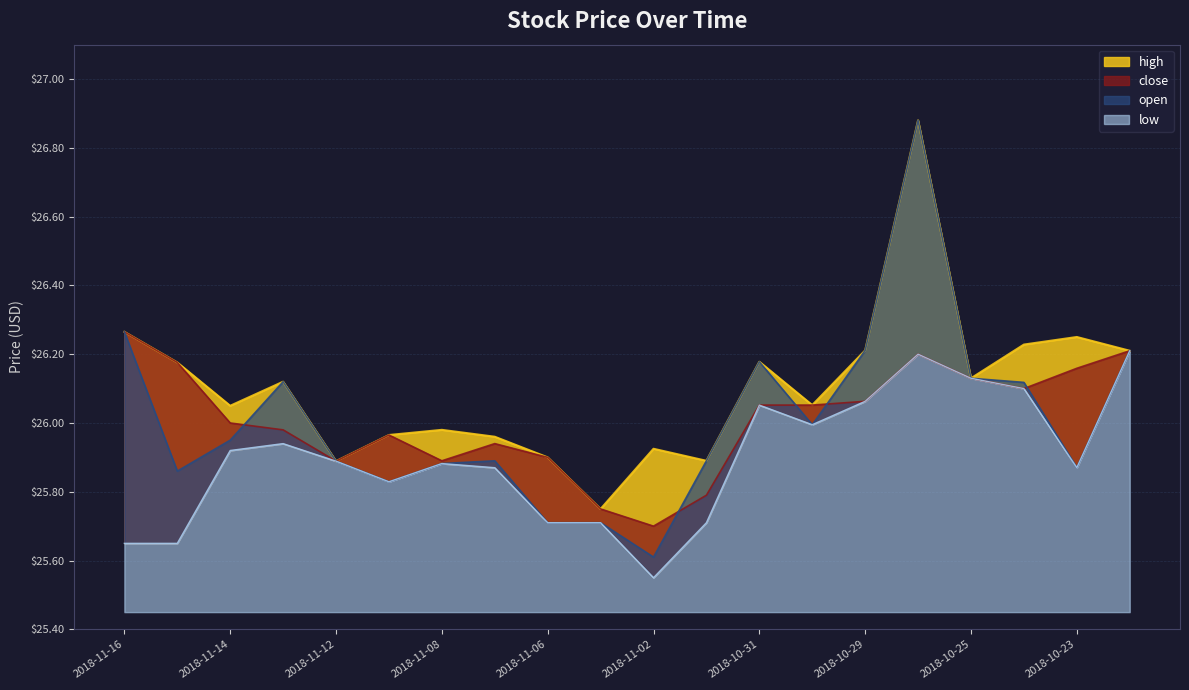

The low series shows 16.2 at 2018-10-23. True or false?

False